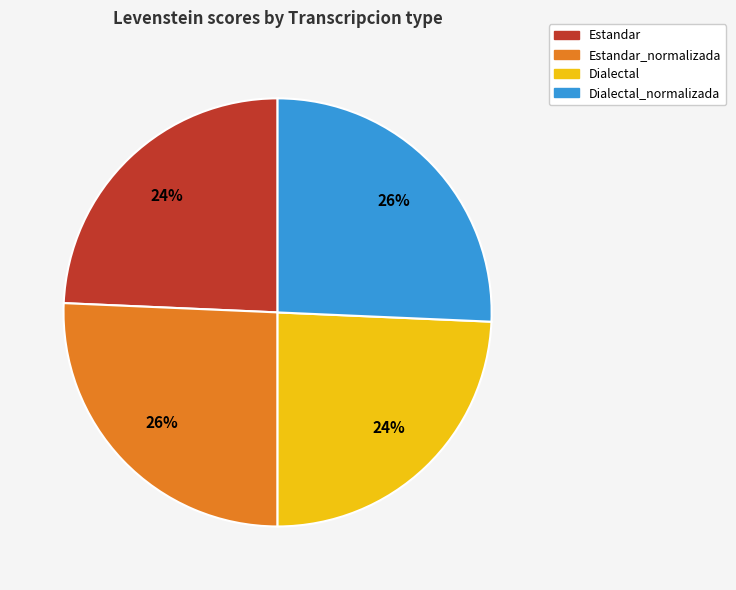

To the nearest percent, what is the average slice percentage?

25%